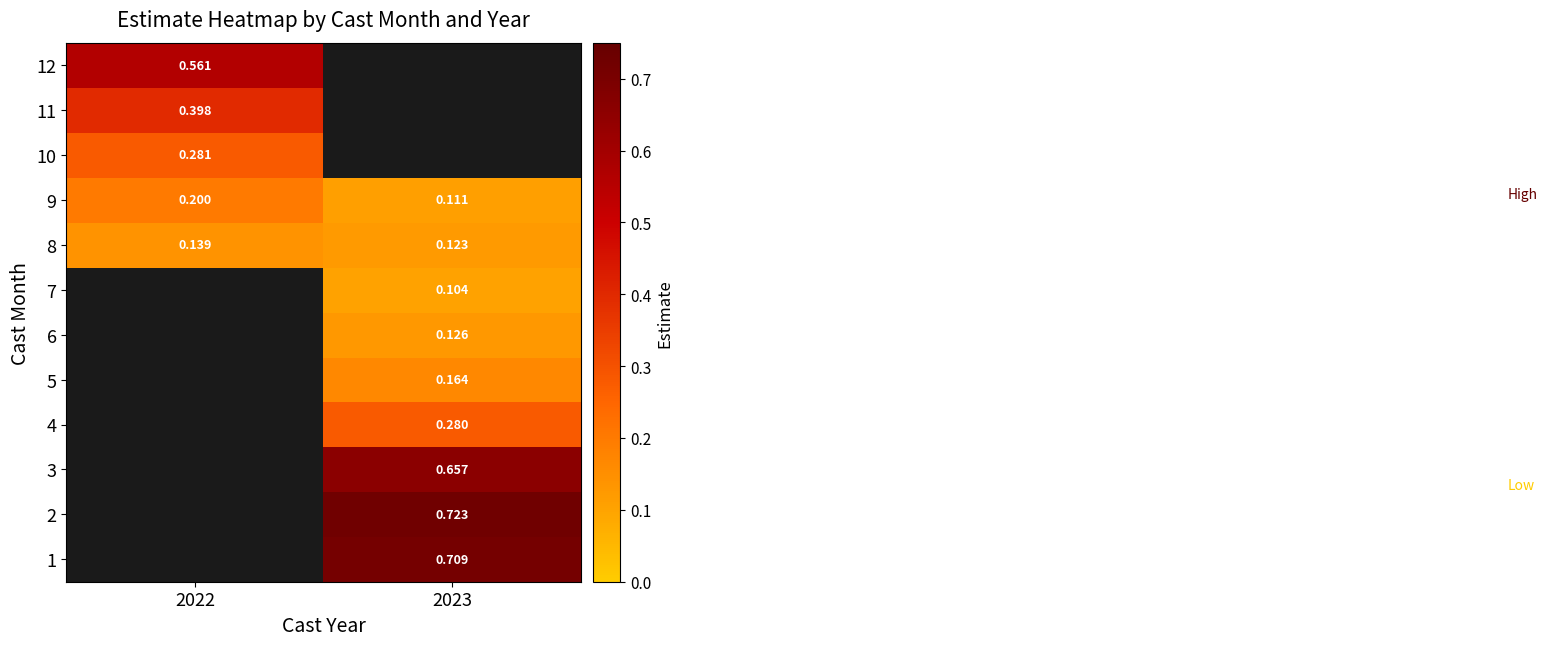

At which label does 6 first exceed 0?

2023